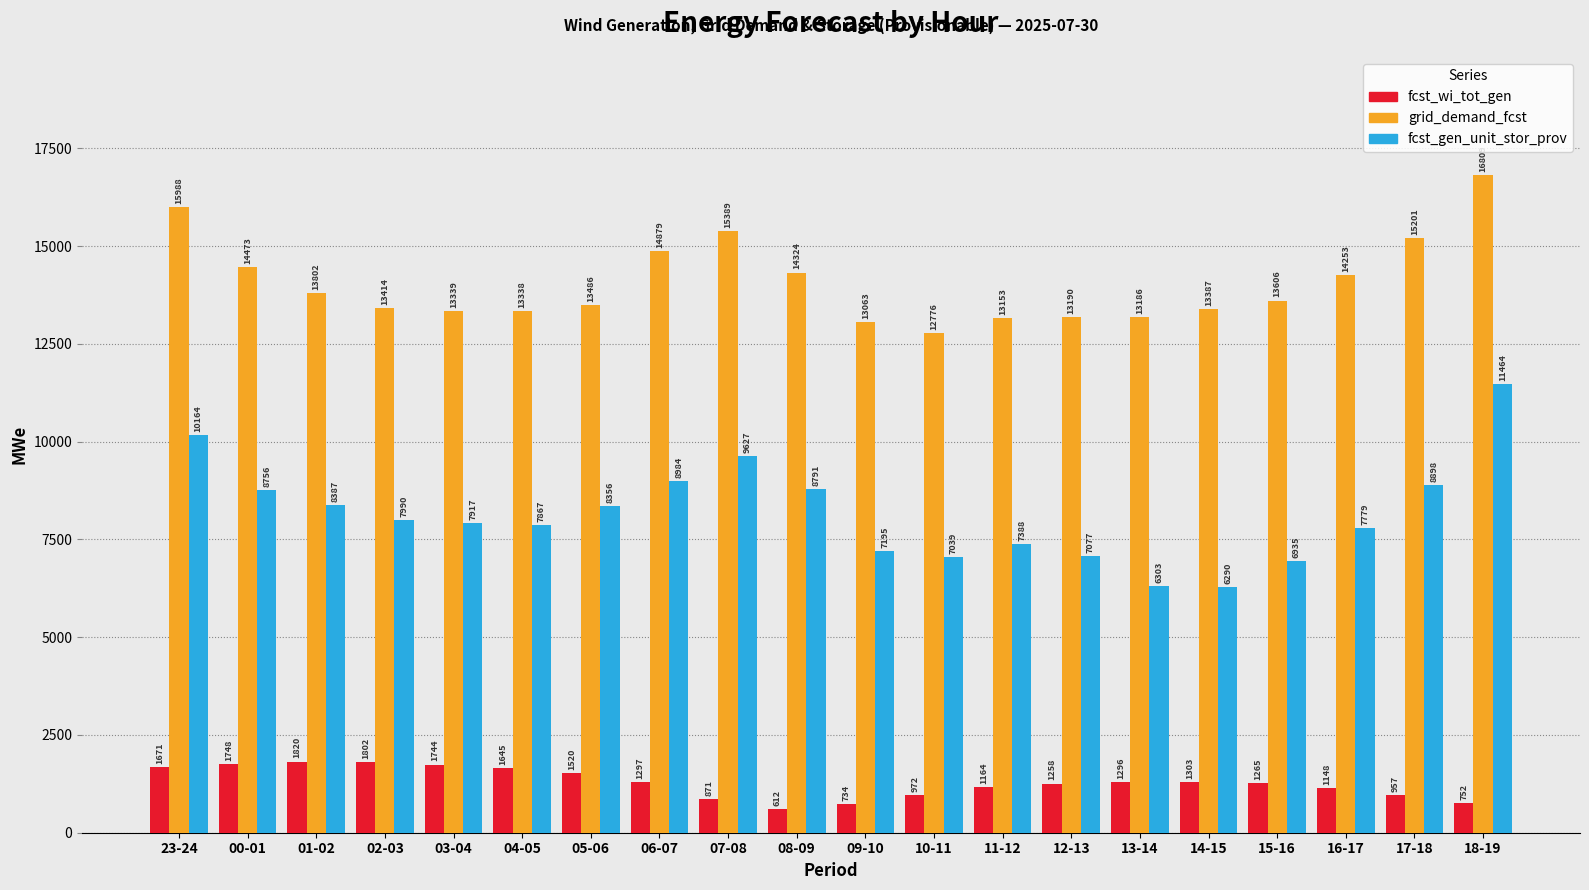

What is the approximate value of grid_demand_fcst at 17-18, to the nearest 50?

15200